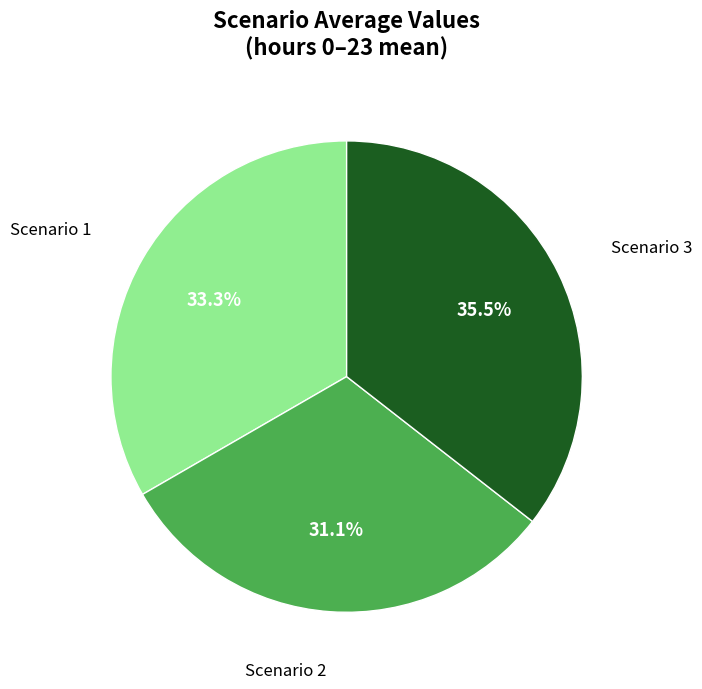

Does any single category account for the majority?

No